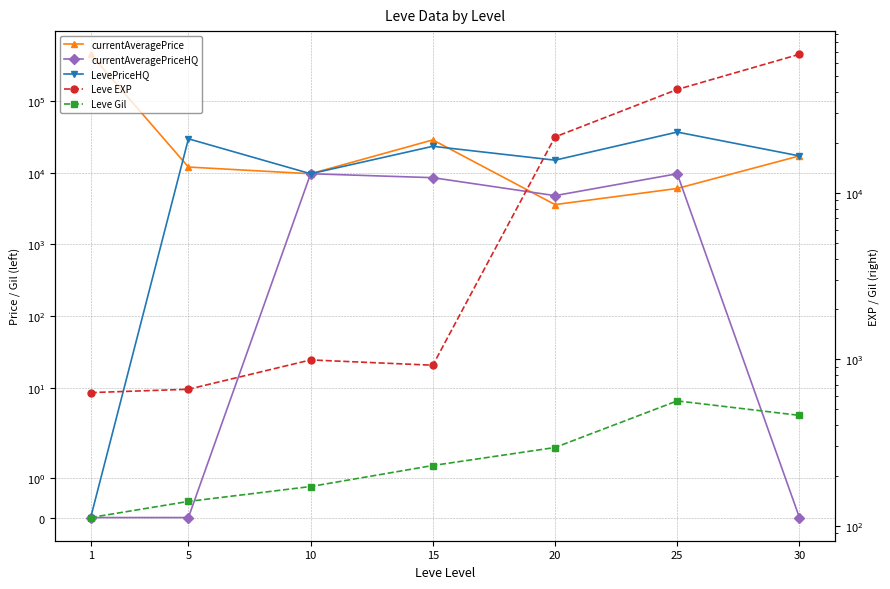

How many interior local valleys does the currentAveragePriceHQ series have?

1